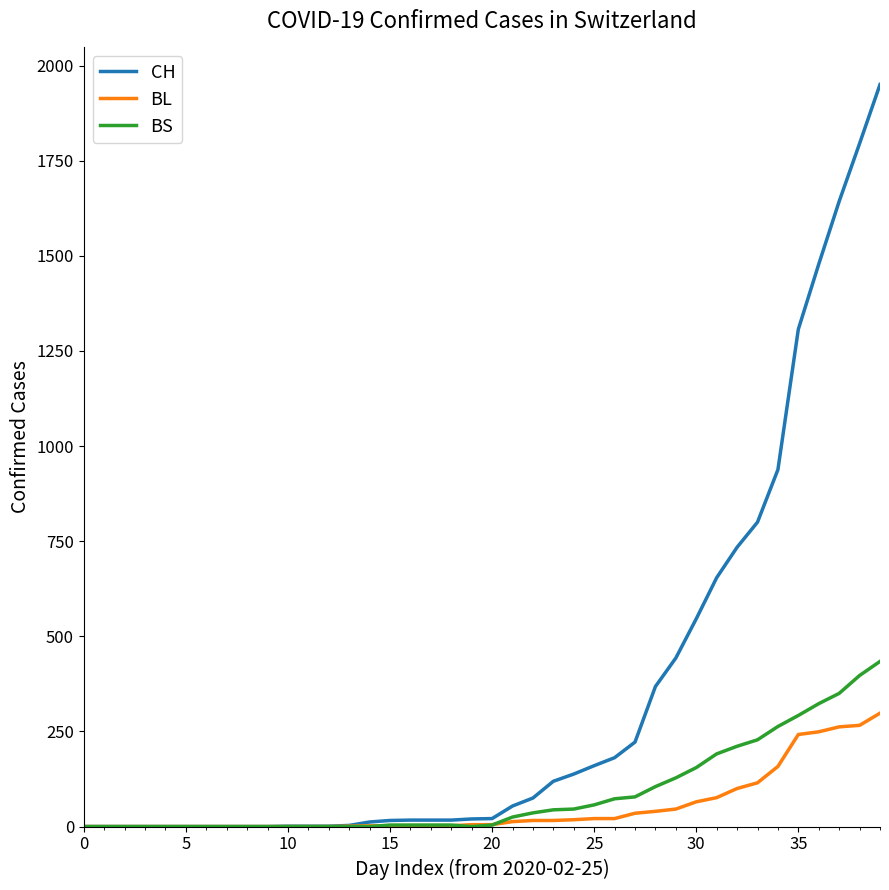

Rank the series by their maximum value, from lowest to highest.

BL, BS, CH